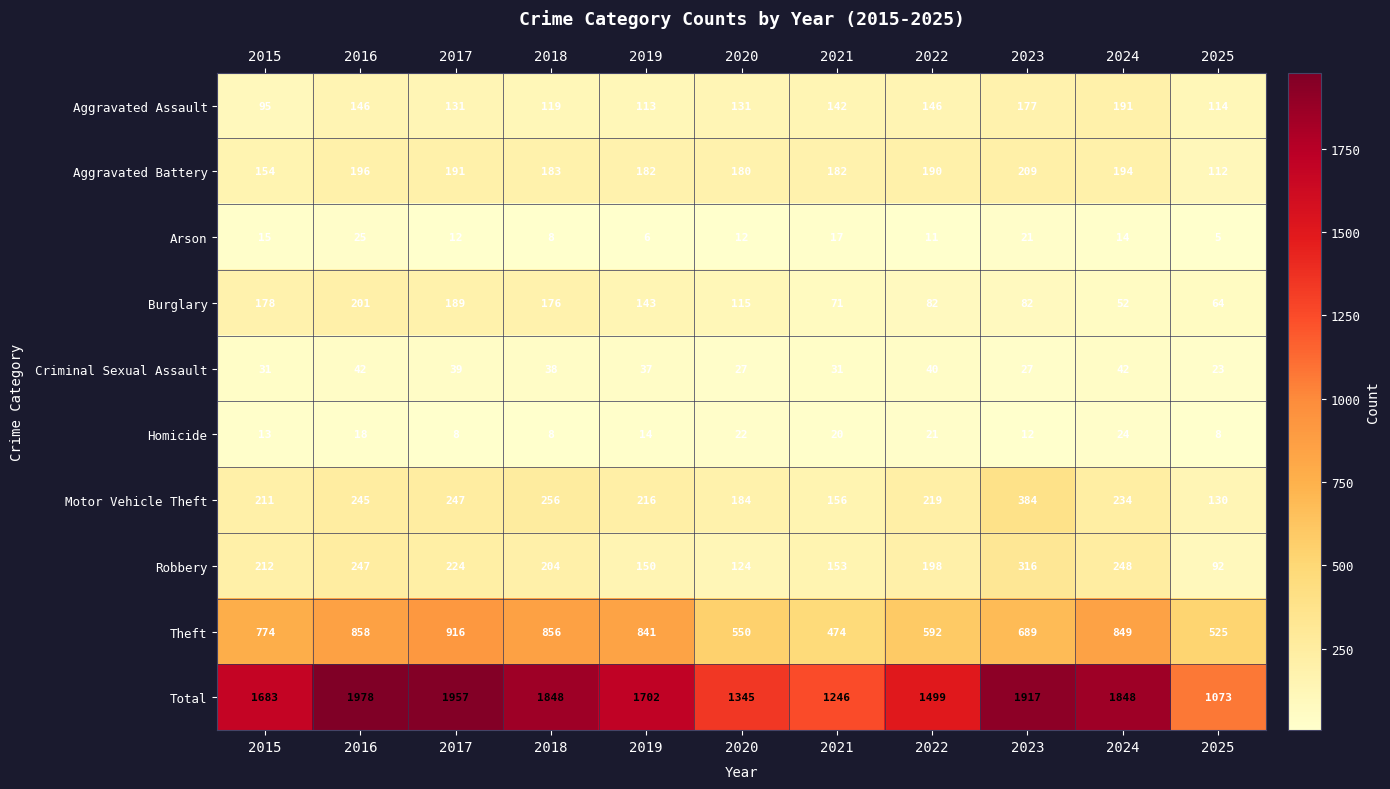

What is the difference between the highest and lowest values at 2017?

1949